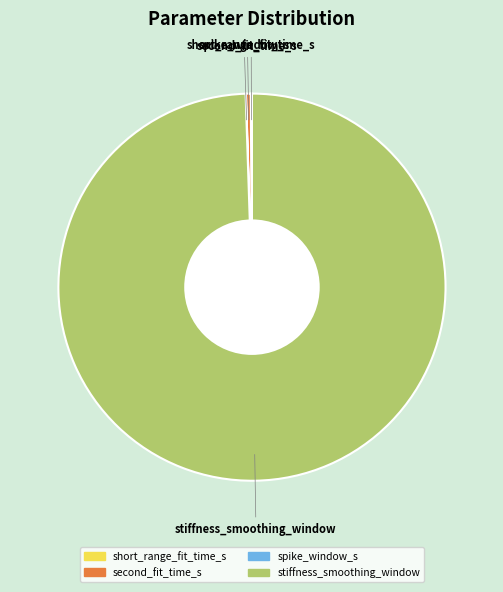

Which slice is the largest?

stiffness_smoothing_window